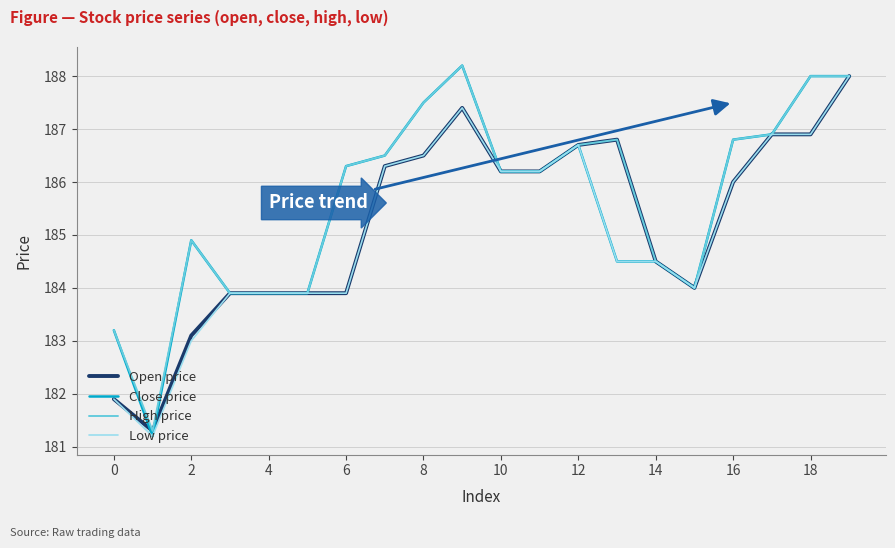

How many distinct data groups are displayed?

4